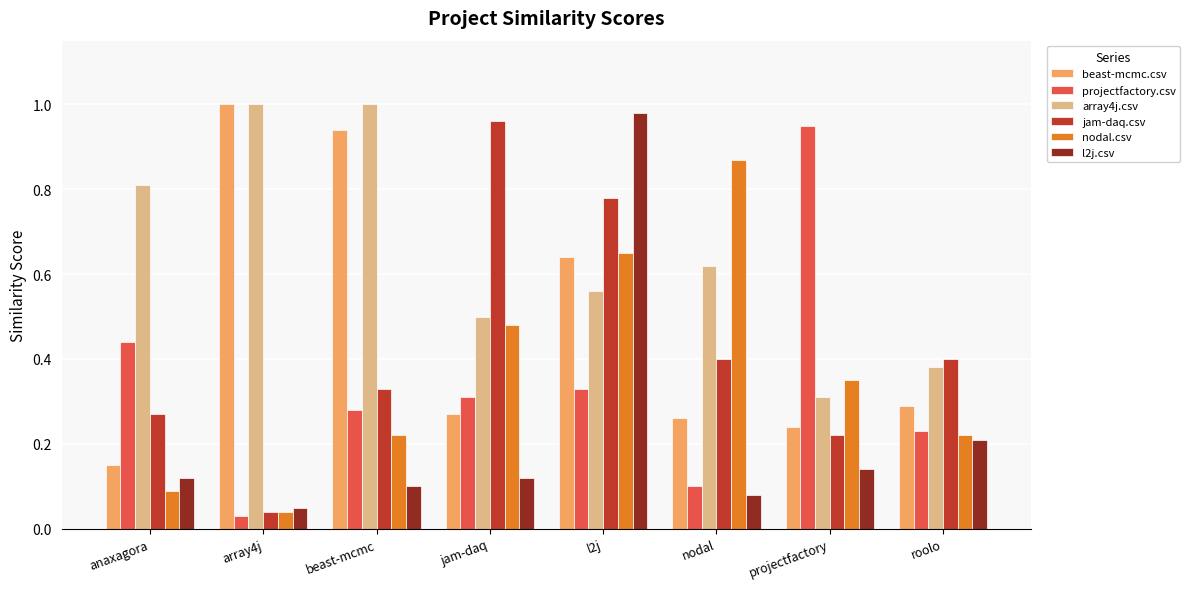

Count the number of data series in this chart.

6